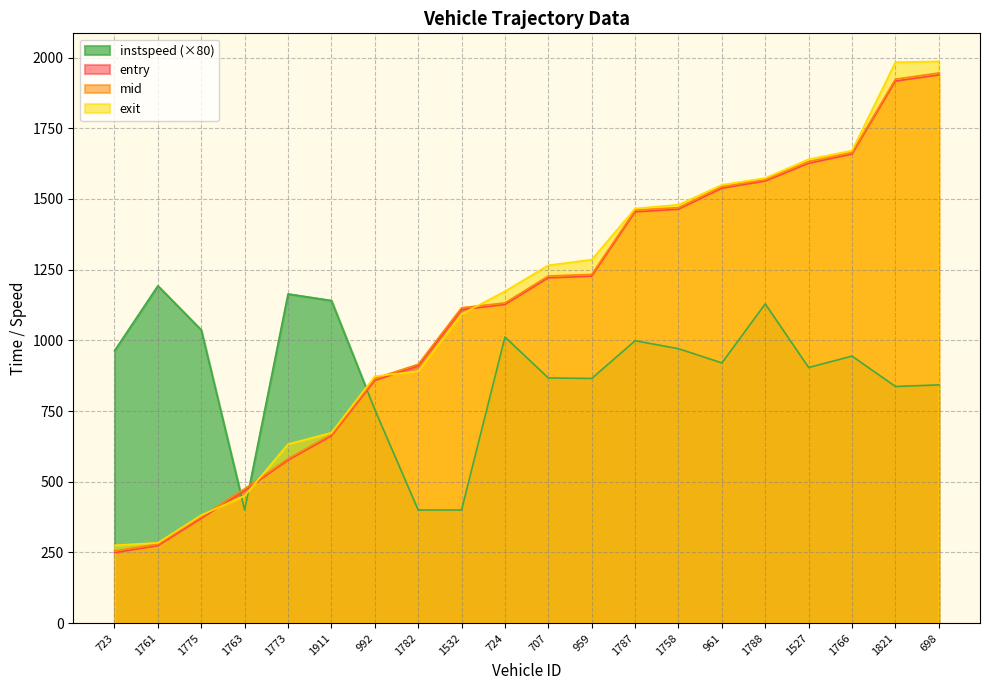

Reading right to left, what are all the values shown in this chart?

entry: 698=1938.3	1821=1916.7	1766=1658.5	1527=1625.9	1788=1563.2	961=1537.8	1758=1463.6	1787=1454.4	959=1226.7	707=1220.9	724=1126.8	1532=1108.5	1782=909.4	992=858.0	1911=662.2	1773=576.2	1763=469.2	1775=370.3	1761=273.8	723=249.1
mid: 698=1945.3	1821=1923.3	1766=1664.2	1527=1632.0	1788=1568.1	961=1543.3	1758=1469.3	1787=1460.3	959=1233.0	707=1227.4	724=1132.2	1532=1115.2	1782=915.2	992=865.0	1911=667.2	1773=581.3	1763=475.0	1775=376.4	1761=279.4	723=255.1
exit: 698=1986.1	1821=1983.4	1766=1670.8	1527=1640.0	1788=1573.8	961=1549.7	1758=1479.4	1787=1466.1	959=1285.3	707=1265.1	724=1173.5	1532=1092.5	1782=890.9	992=872.7	1911=673.2	1773=633.0	1763=450.5	1775=381.9	1761=284.0	723=275.1
instspeed: 698=842.4	1821=836.8	1766=944.2	1527=903.8	1788=1128.8	961=920.0	1758=970.4	1787=998.5	959=865.1	707=866.9	724=1011.7	1532=400.0	1782=400.0	992=755.1	1911=1140.7	1773=1164.0	1763=400.0	1775=1036.7	1761=1192.8	723=963.2